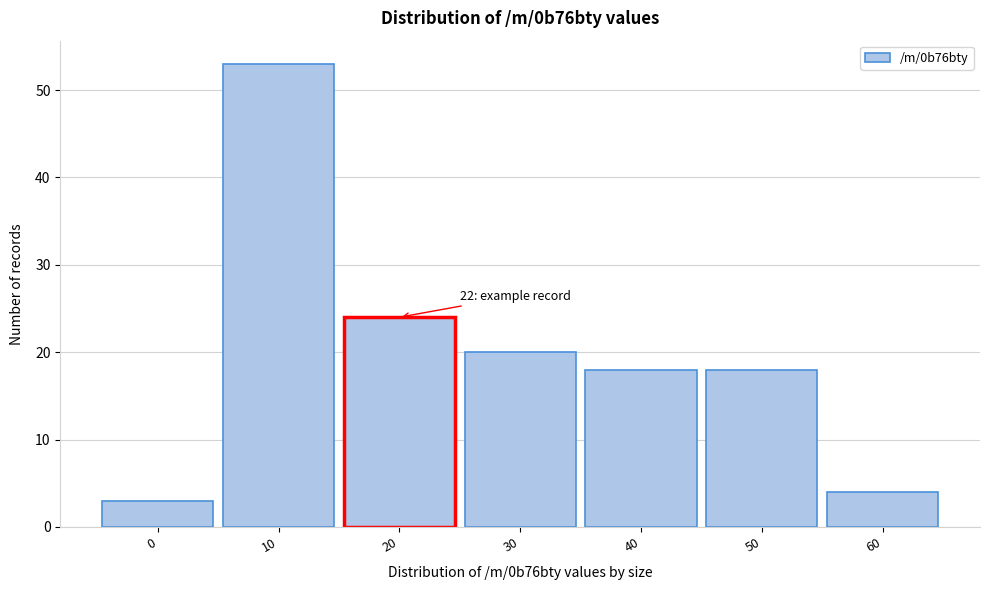

Reading left to right, list all the values displayed in this chart.

0=3	10=53	20=24	30=20	40=18	50=18	60=4